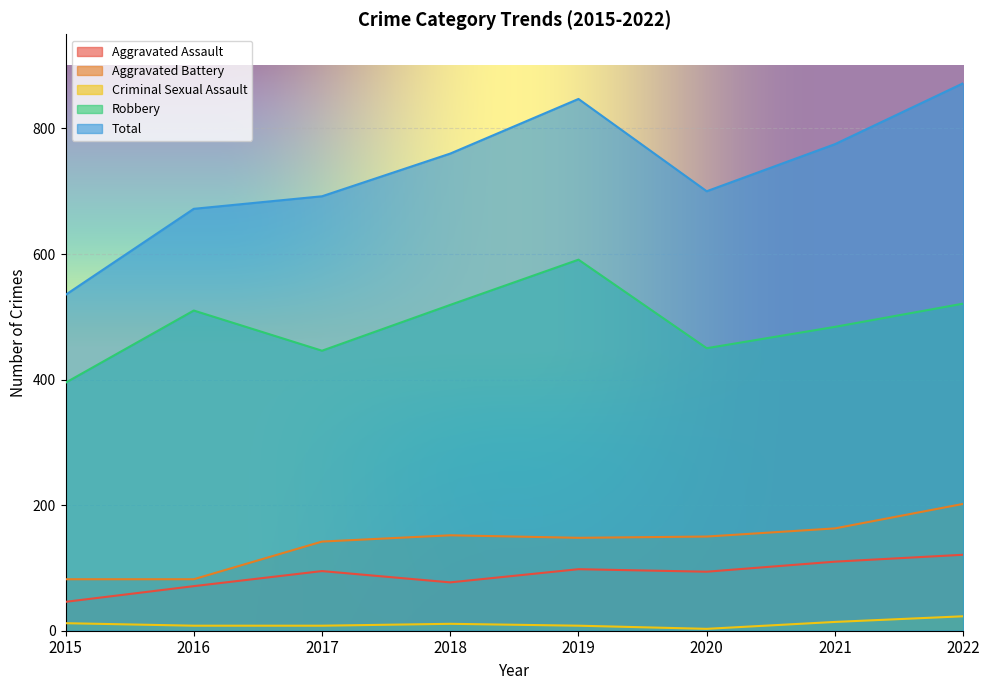

How many lines are shown in the chart?

5